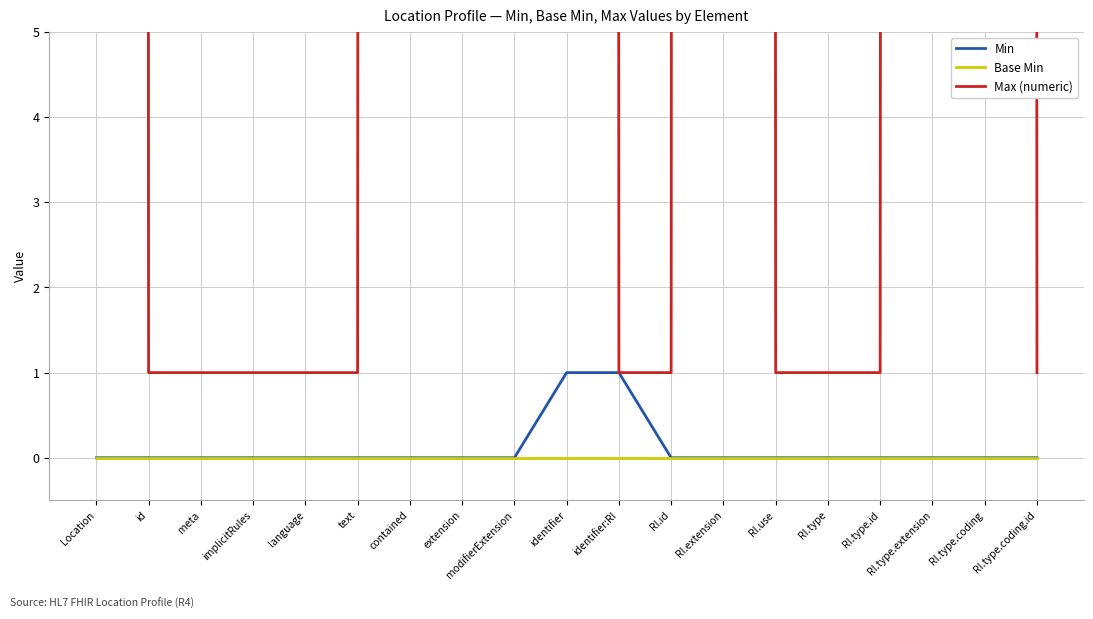

True or false: Max (numeric) and Min cross at least once.

False